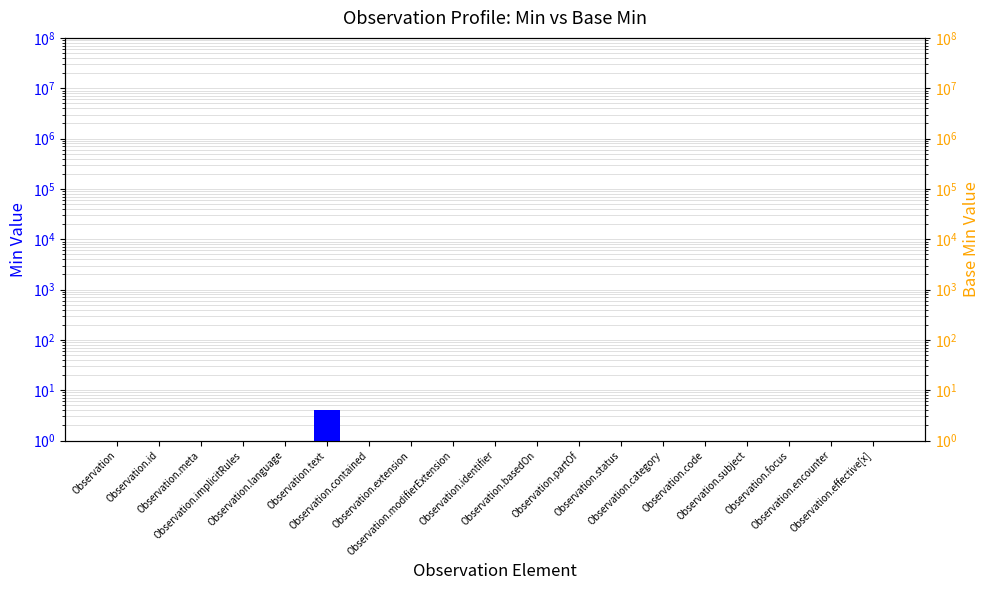

Reading left to right, what are all the values shown in this chart?

Observation=0.1	Observation.id=0.1	Observation.meta=0.1	Observation.implicitRules=0.1	Observation.language=1.0	Observation.text=4.0	Observation.contained=1.0	Observation.extension=1.0	Observation.modifierExtension=1.0	Observation.identifier=0.1	Observation.basedOn=0.1	Observation.partOf=0.1	Observation.status=0.1	Observation.category=0.1	Observation.code=0.1	Observation.subject=0.1	Observation.focus=0.1	Observation.encounter=0.1	Observation.effective[x]=0.1